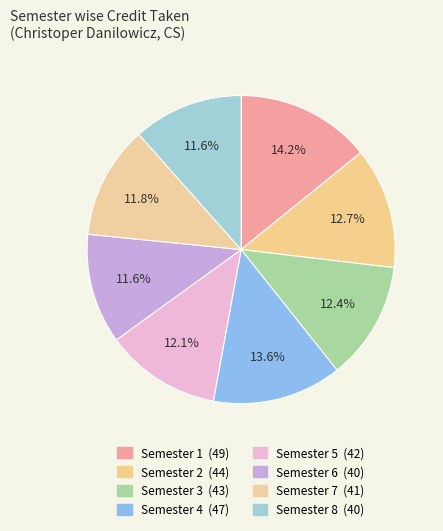

What portion of the pie excludes Semester 5?

87.9%